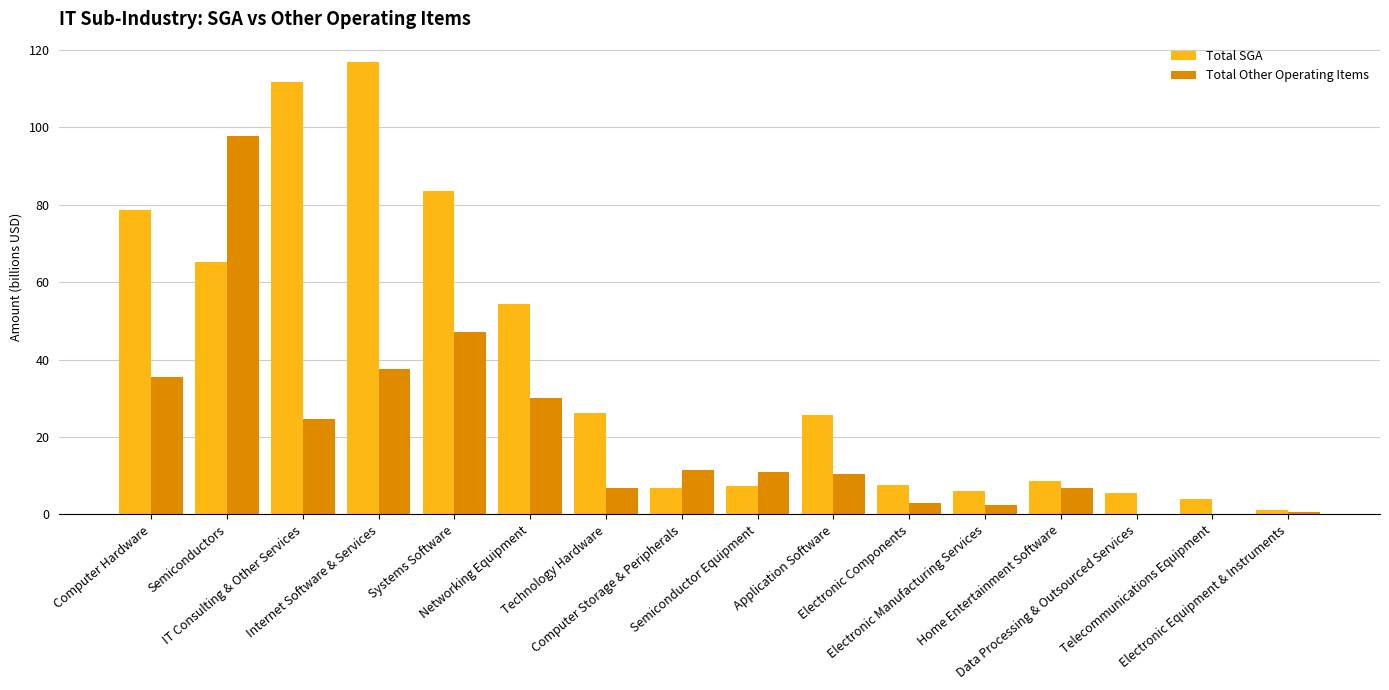

Is the value of Total Other Operating Items at Electronic Manufacturing Services greater than the value of Total SGA at Systems Software?

No